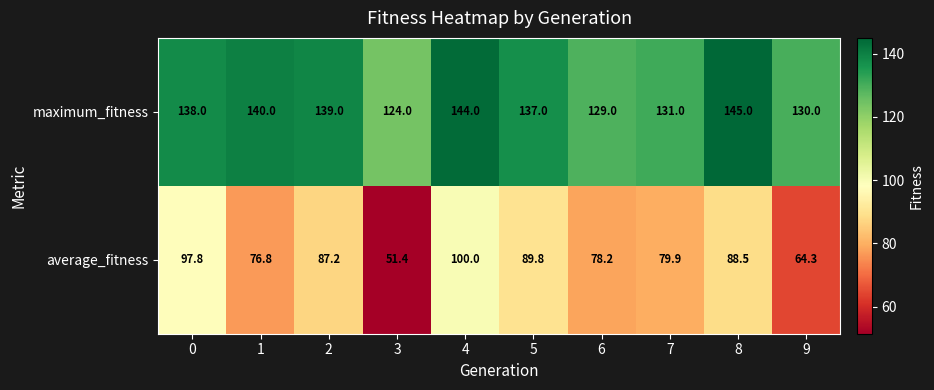

At 0, list the series in order from smallest to largest.

average_fitness, maximum_fitness